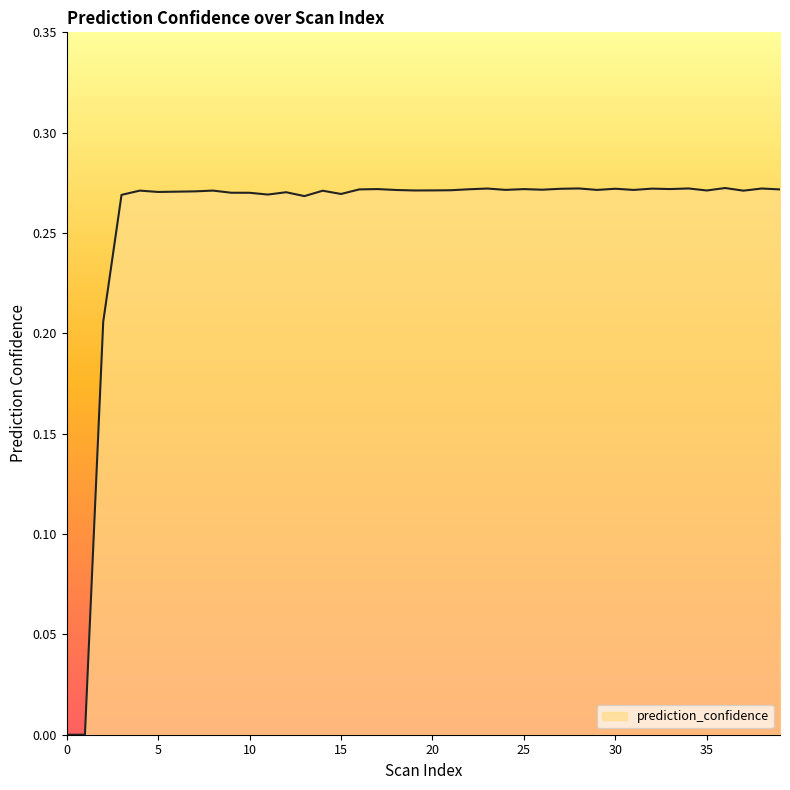

True or false: there are more than 1 points higher than both neighbors.

True